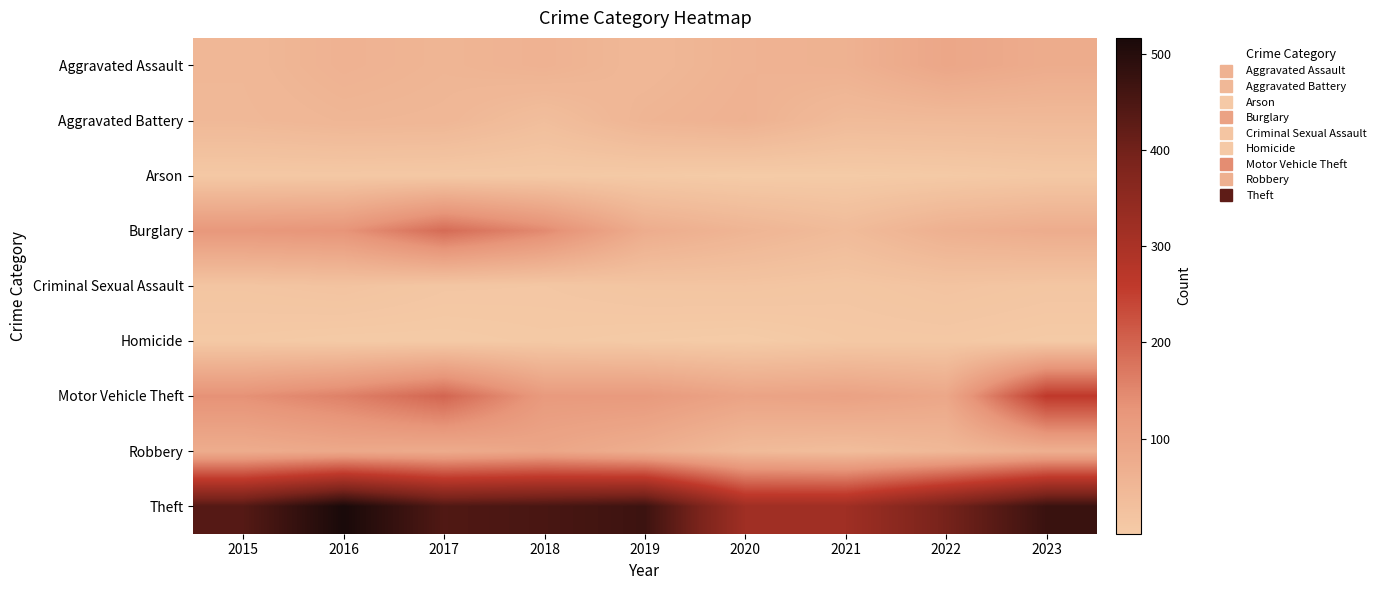

Reading right to left, what are all the values shown in this chart?

Aggravated Assault: 2023=76	2022=89	2021=63	2020=59	2019=48	2018=61	2017=54	2016=61	2015=48
Aggravated Battery: 2023=43	2022=42	2021=40	2020=62	2019=55	2018=32	2017=50	2016=52	2015=46
Arson: 2023=8	2022=4	2021=2	2020=1	2019=4	2018=6	2017=7	2016=8	2015=8
Burglary: 2023=75	2022=65	2021=39	2020=55	2019=74	2018=146	2017=189	2016=131	2015=124
Criminal Sexual Assault: 2023=14	2022=19	2021=13	2020=17	2019=16	2018=11	2017=12	2016=20	2015=16
Homicide: 2023=4	2022=8	2021=7	2020=1	2019=3	2018=6	2017=3	2016=3	2015=6
Motor Vehicle Theft: 2023=260	2022=88	2021=101	2020=96	2019=119	2018=119	2017=197	2016=159	2015=136
Robbery: 2023=68	2022=46	2021=34	2020=41	2019=71	2018=91	2017=78	2016=84	2015=75
Theft: 2023=474	2022=394	2021=319	2020=319	2019=470	2018=454	2017=444	2016=517	2015=438